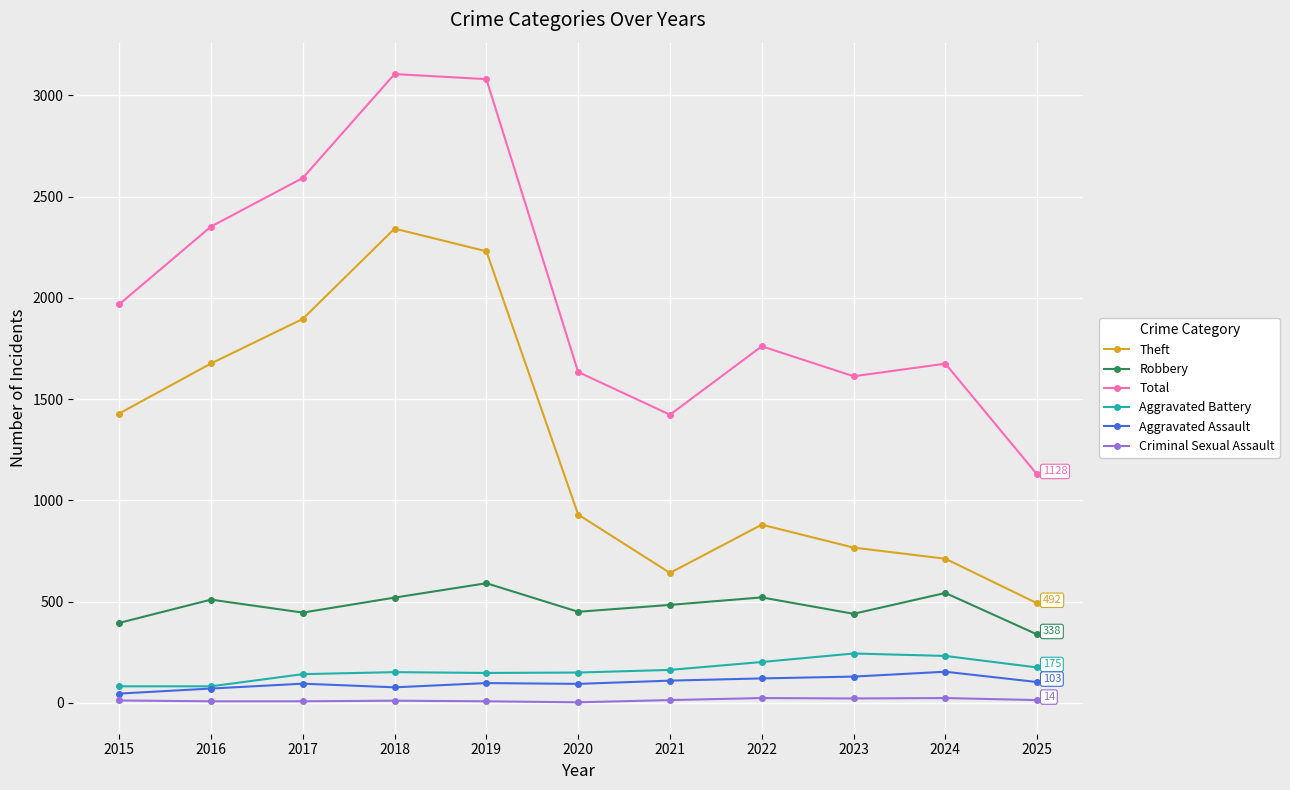

What is the minimum value for Total?

1128